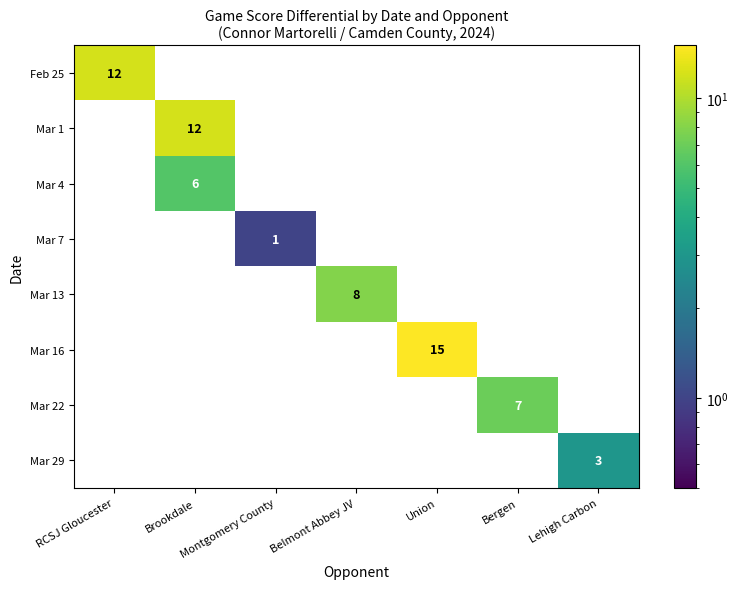

Is it true that Feb 25 equals 12 at RCSJ Gloucester?

True